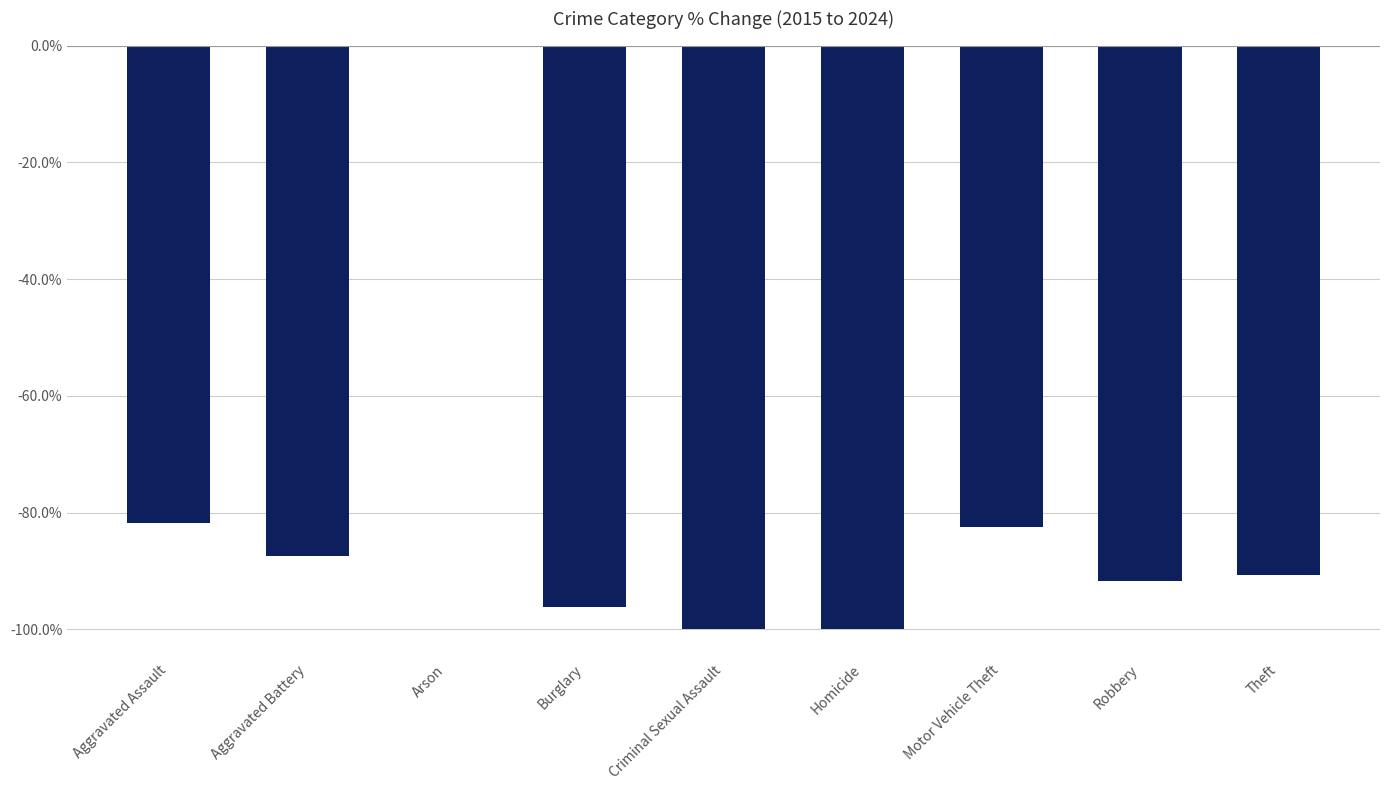

What is the sum of the values at Homicide and Criminal Sexual Assault?

-200.0